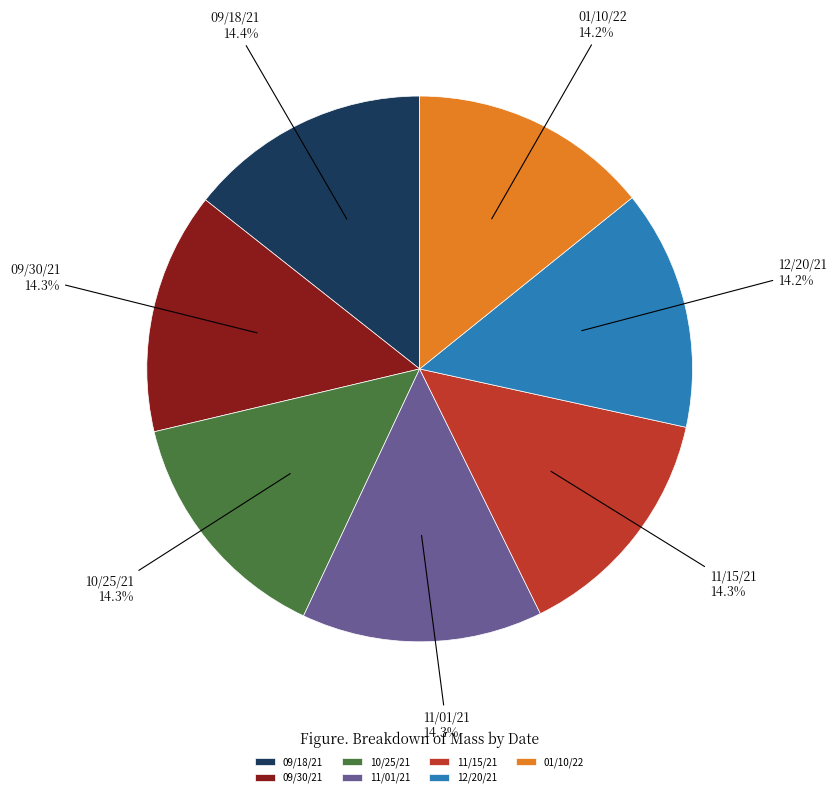

Combined, what portion of the pie is 11/15/21 and 01/10/22?

28.5%